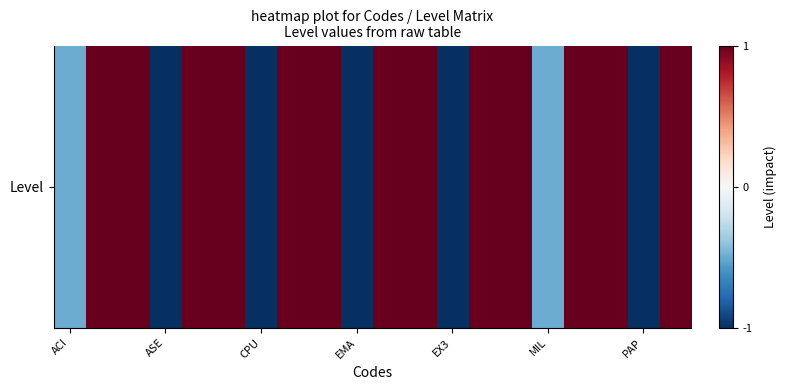

How many positive values are there?

13